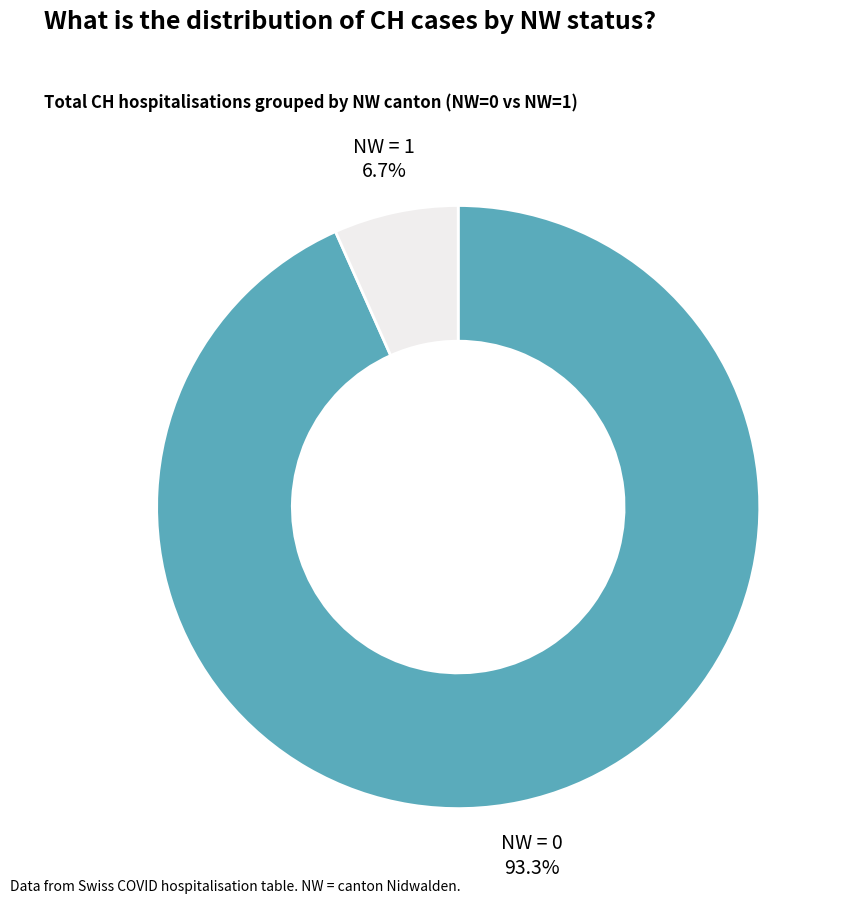

Is there a majority slice in this chart?

Yes